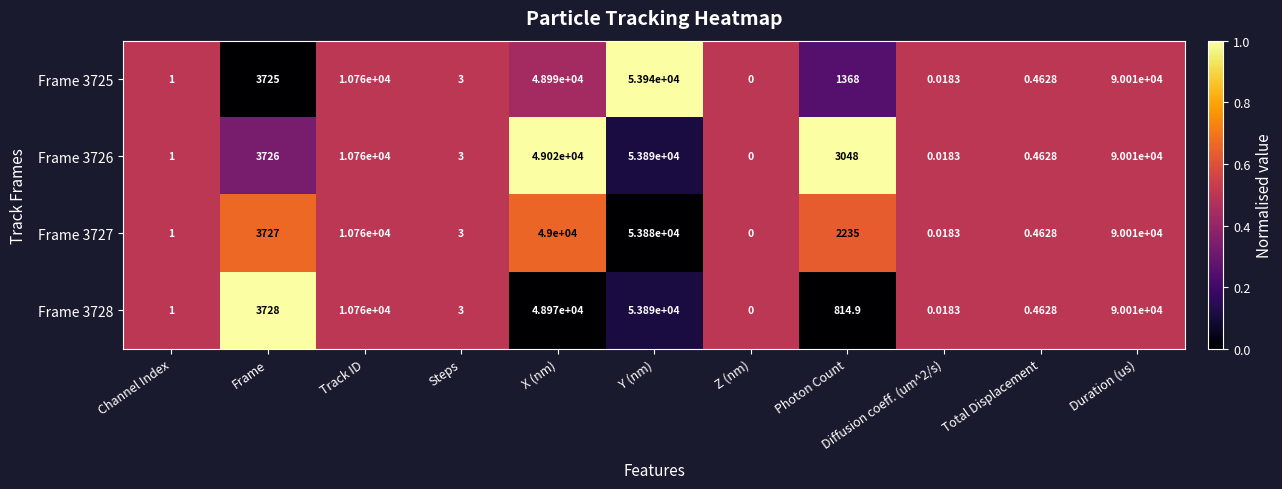

Count the number of categories in the chart.

11